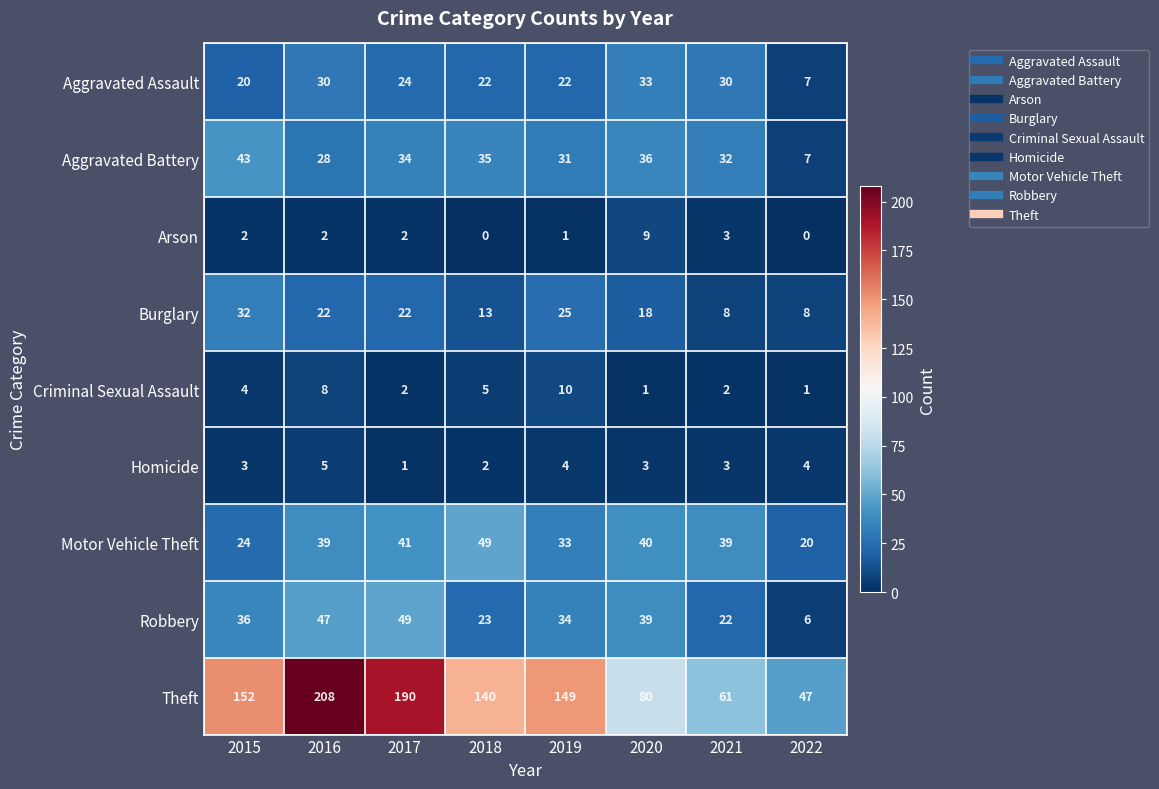

Between 2015 and 2021, which series saw the biggest shift?

Theft